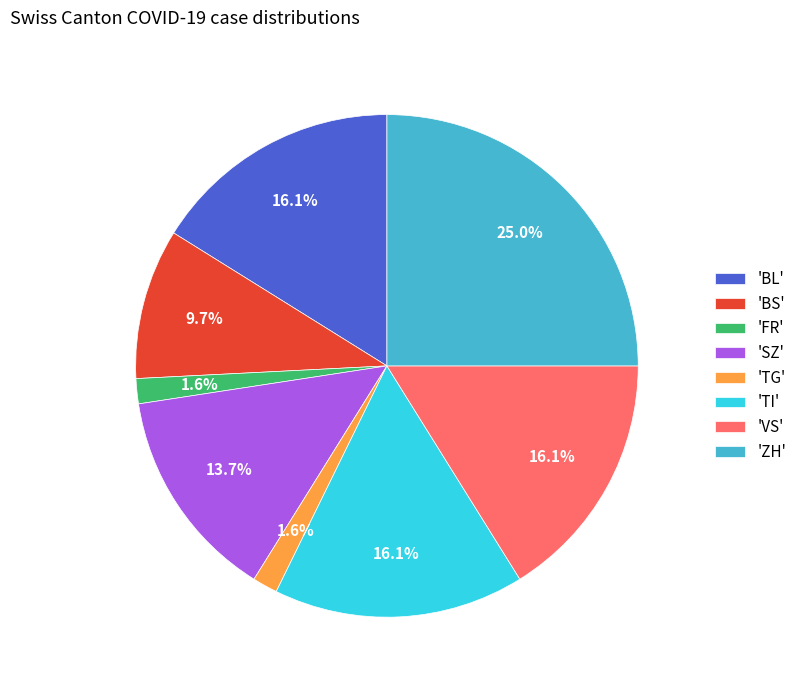

What percentage is NOT represented by 'TG'?

98.4%